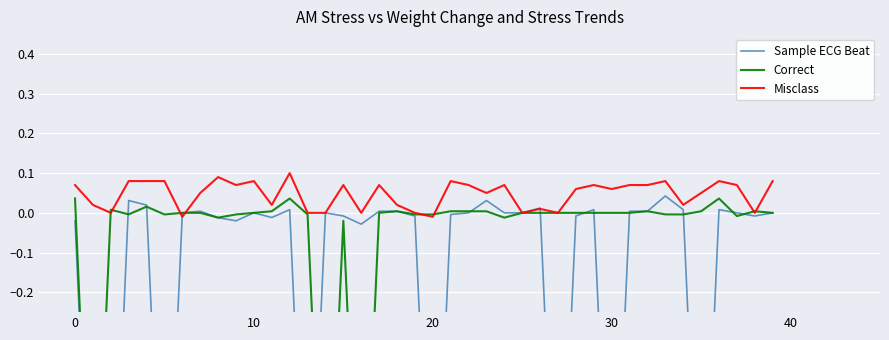

How many interior local valleys does the Sample ECG Beat series have?

10